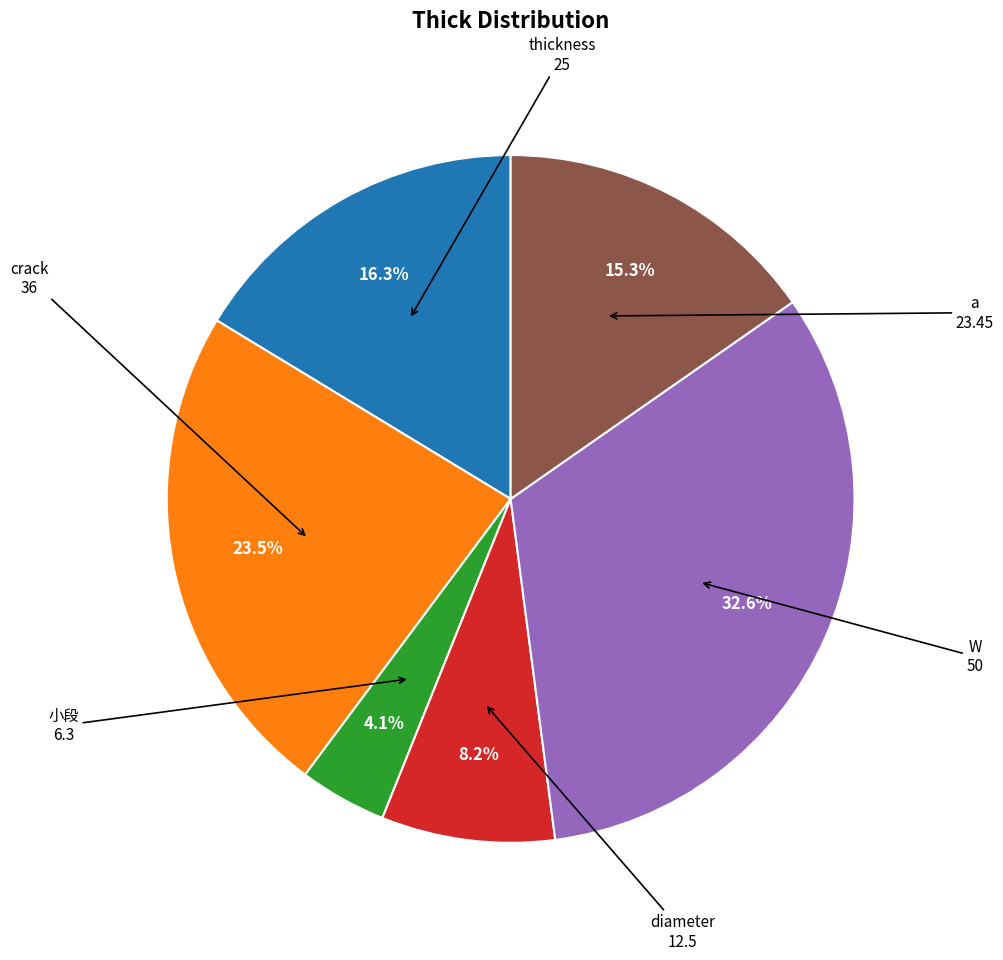

Is there a majority slice in this chart?

No